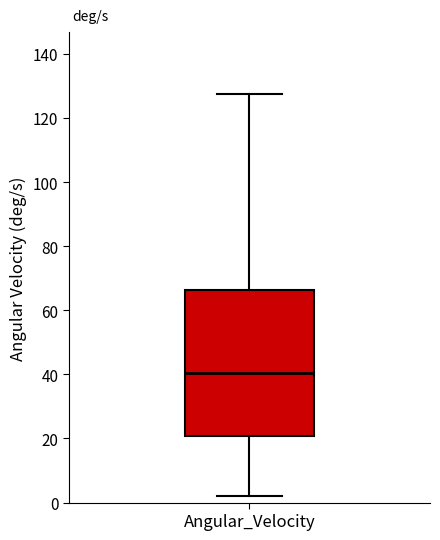

Where is the lower edge of the box for Angular_Velocity on the y-axis? The values are not printed on the chart, so give them approximately, as read against the axis.

20